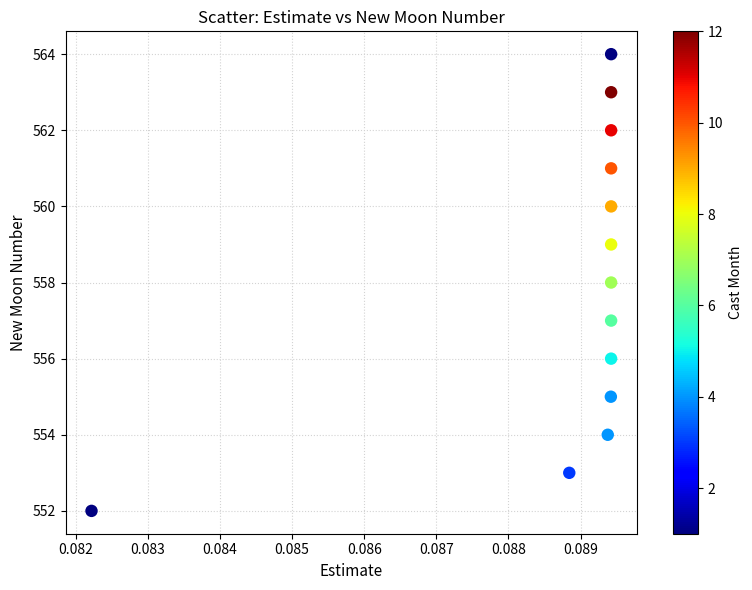

What is the range of Y values (max minus min)?

12